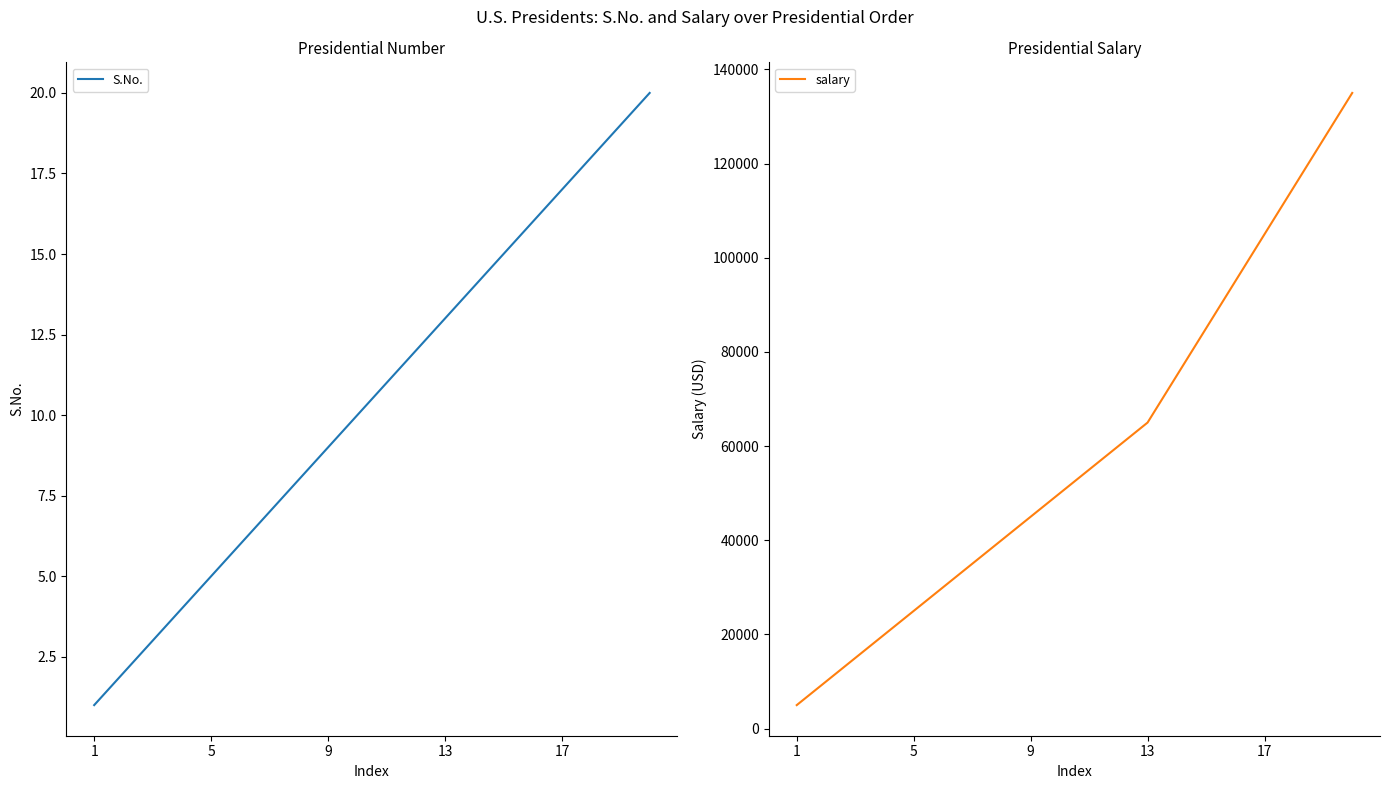

What is the difference between the highest and lowest values at 18?

124981